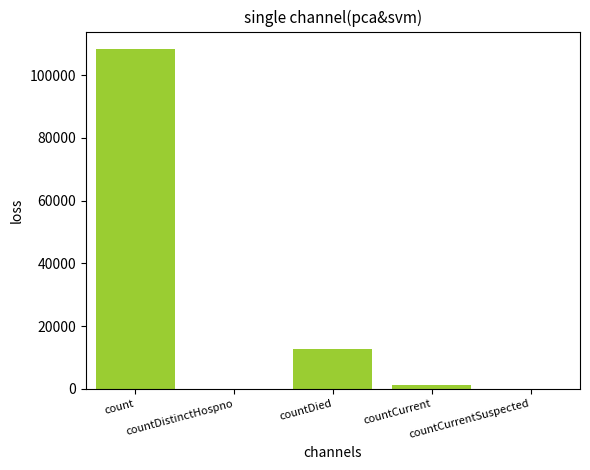

What is the ratio of the value at countDied to the value at count?

0.1